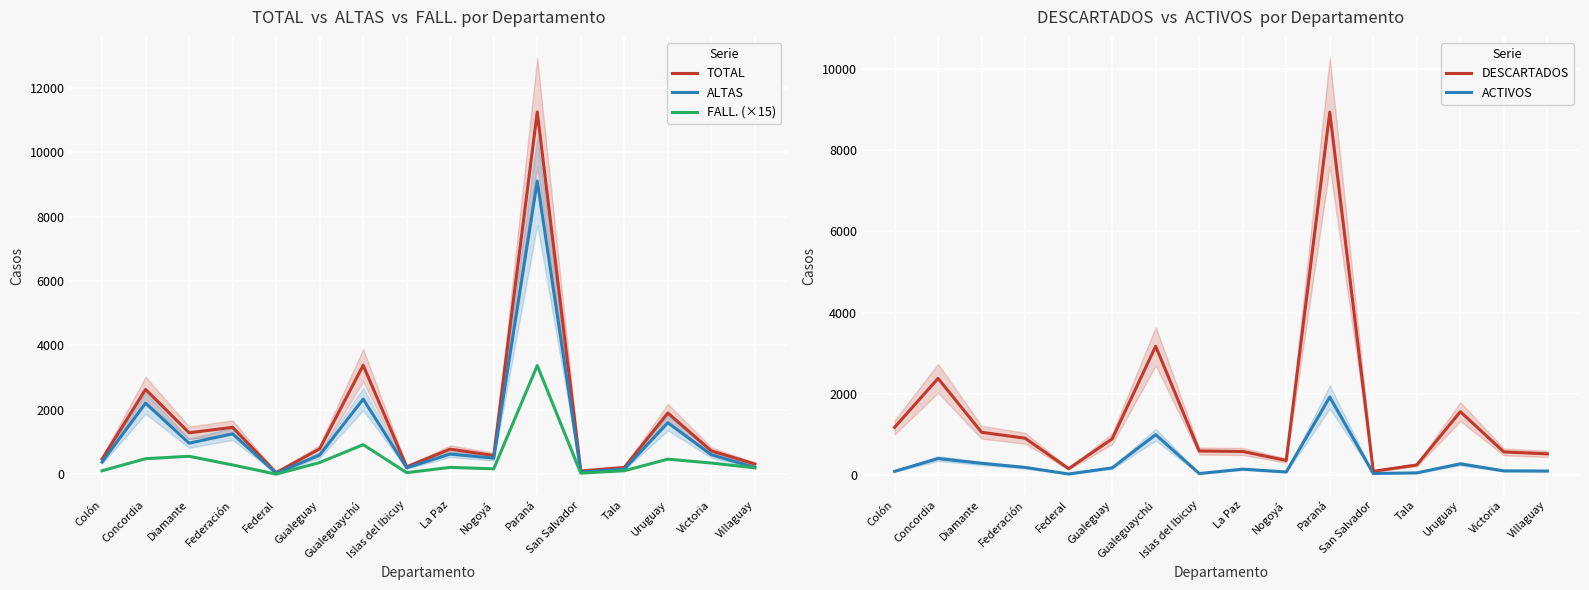

What position from the left is Concordia?

2